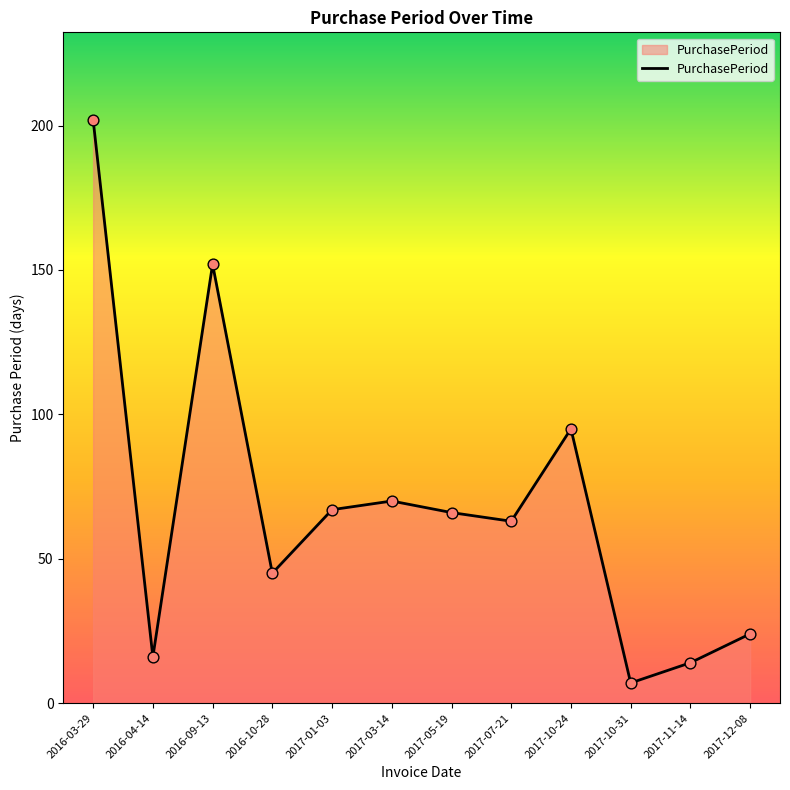

What is the change in value from 2017-01-03 to 2017-11-14?

-53